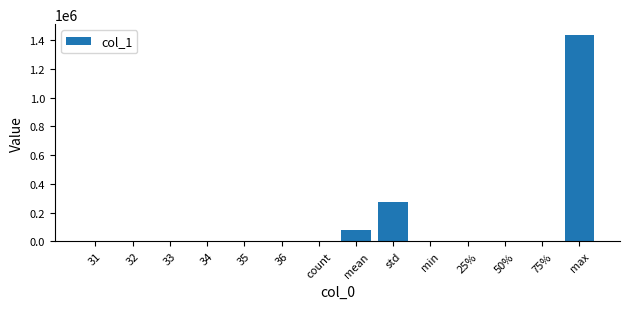

At which category does the chart reach its peak across all series?

max